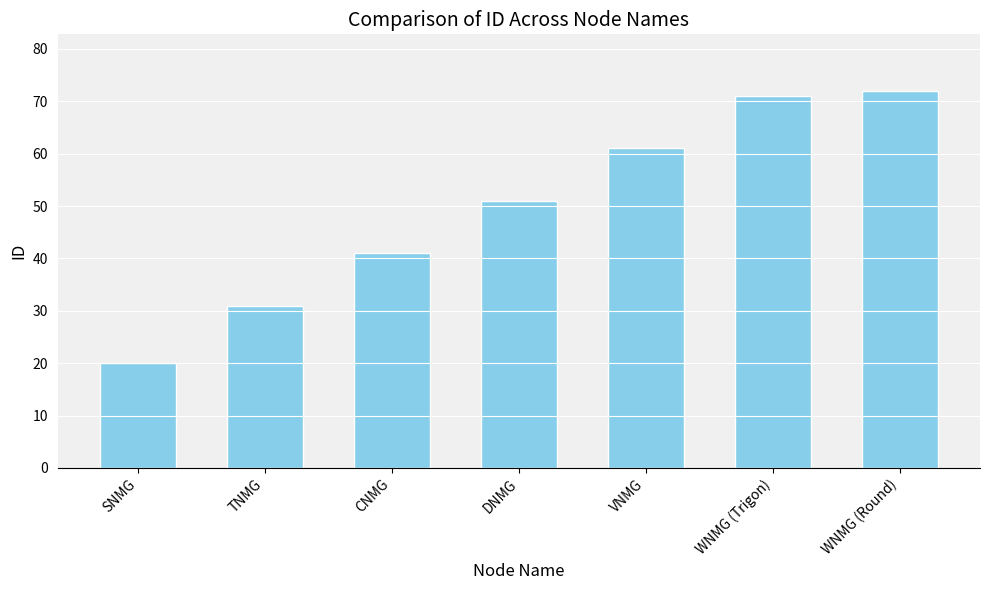

What is the minimum value shown in the chart?

20